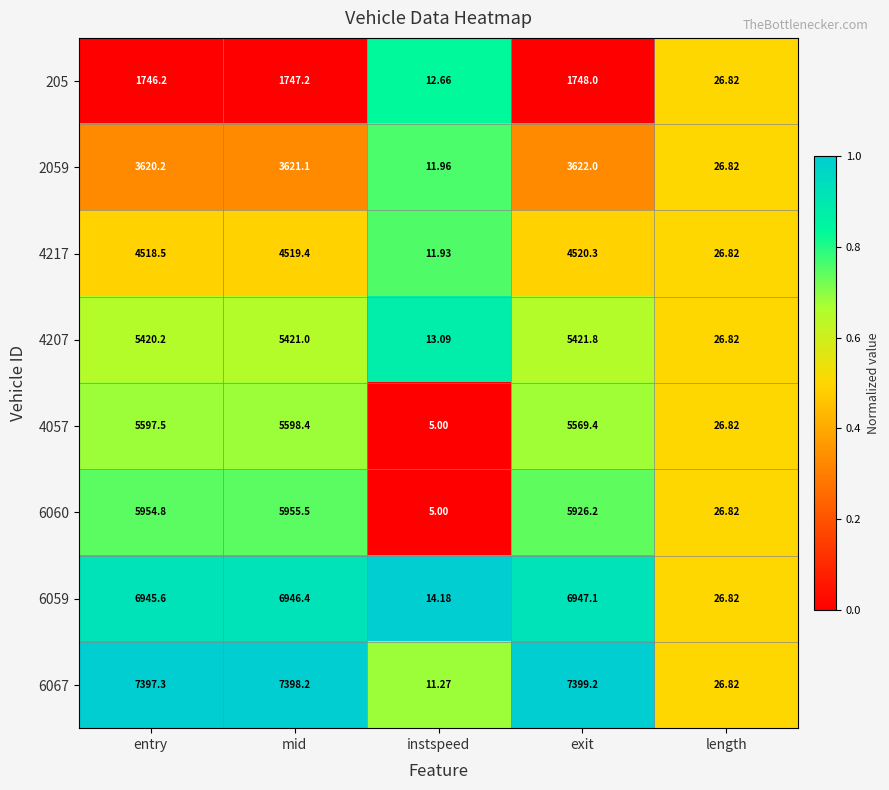

Rank the categories by 6067 value from highest to lowest.

exit, mid, entry, length, instspeed